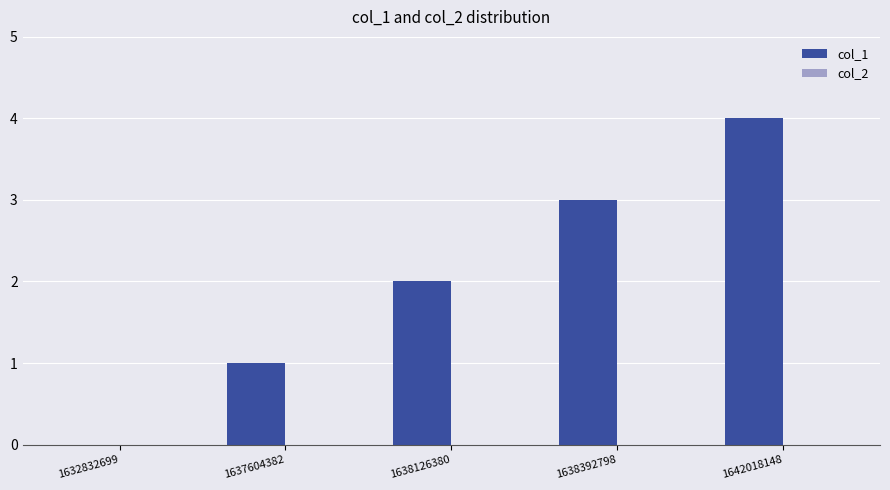

The chart shows a value of 3 at 1638126380. True or false?

False